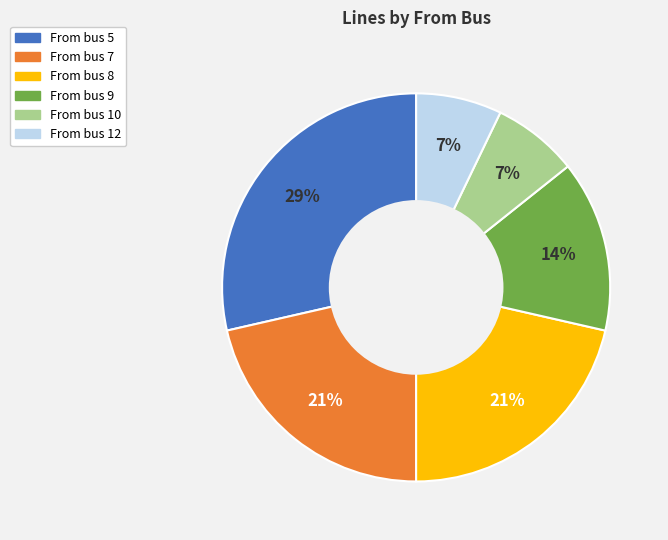

To the nearest percent, what is the average slice percentage?

17%